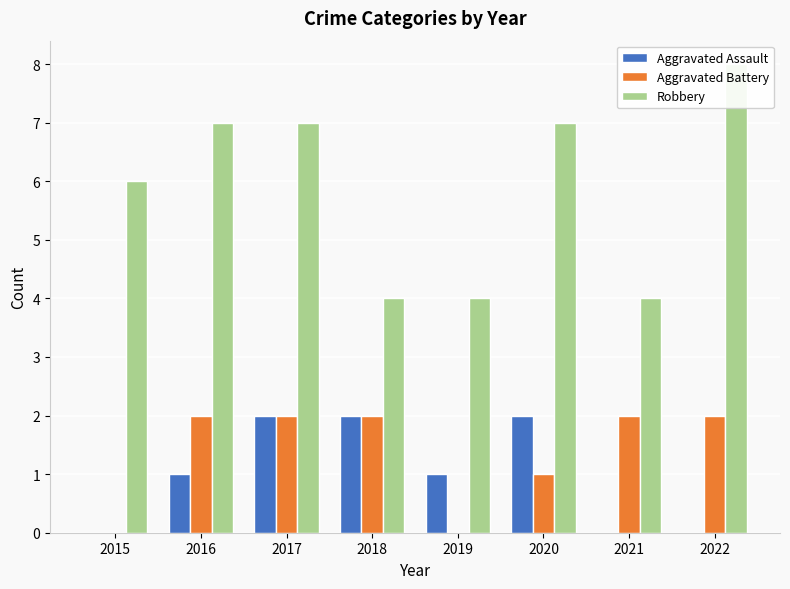

At 2019, list the series in order from largest to smallest.

Robbery, Aggravated Assault, Aggravated Battery